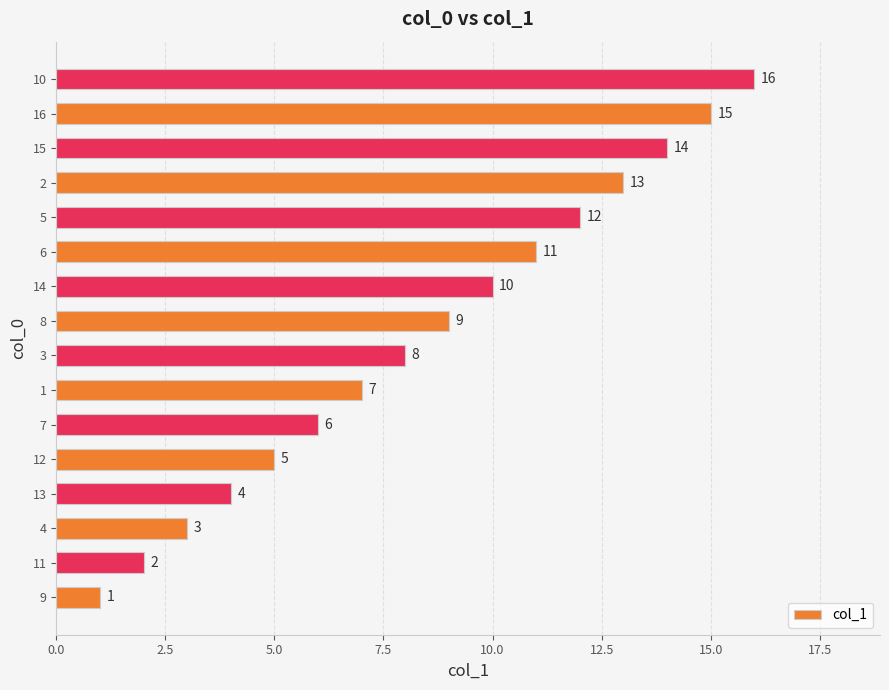

Rank the categories by value from lowest to highest.

9, 11, 4, 13, 12, 7, 1, 3, 8, 14, 6, 5, 2, 15, 16, 10